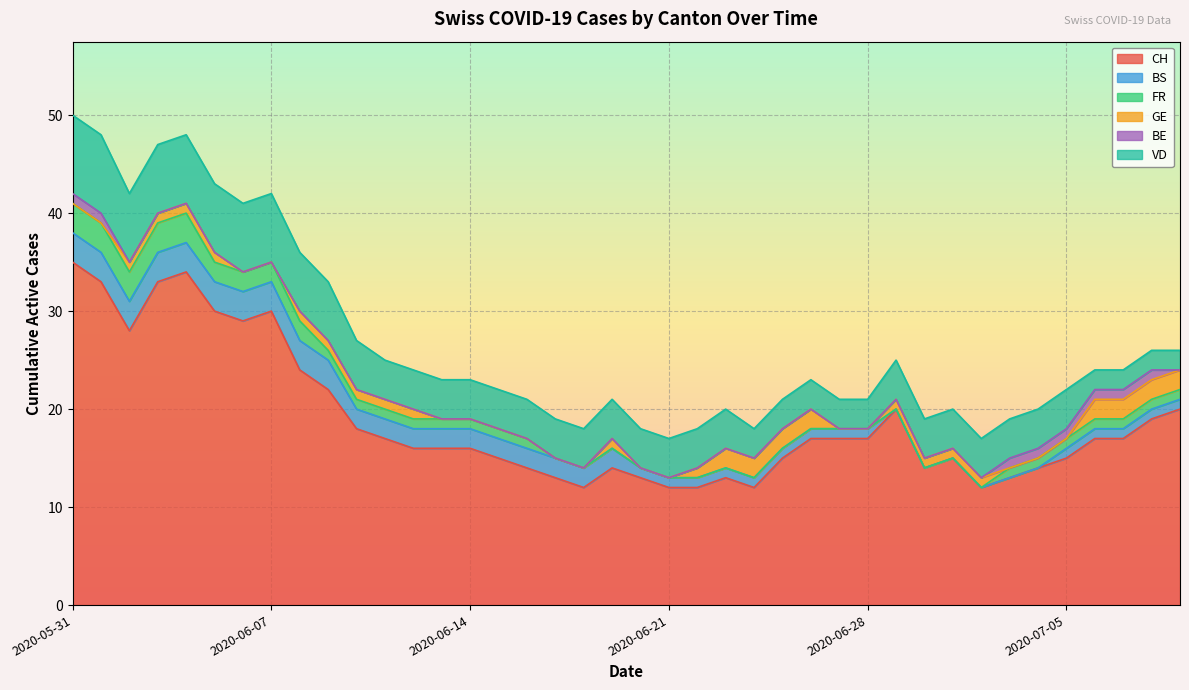

True or false: VD and BS intersect in this chart.

False